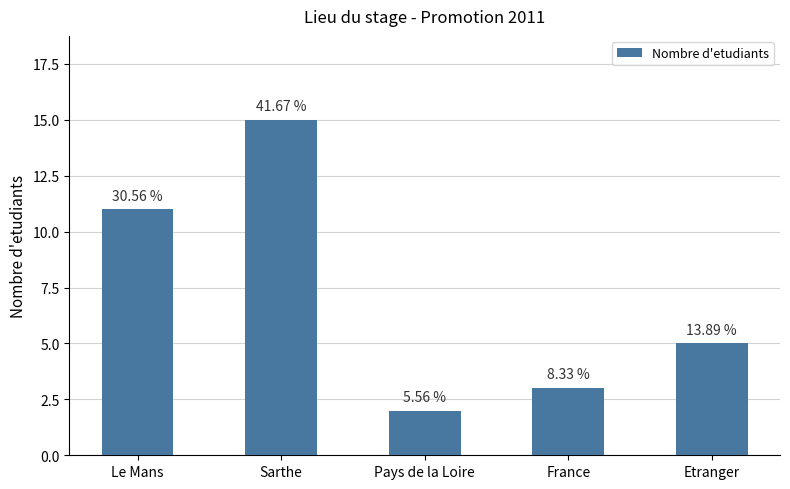

What is the sum of all values?

36